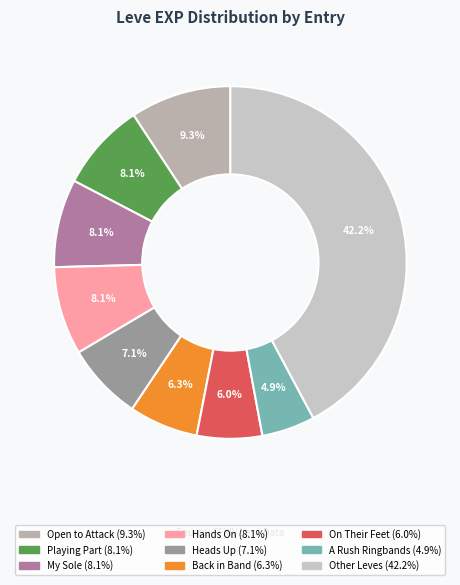

Count the number of slices in the pie.

9